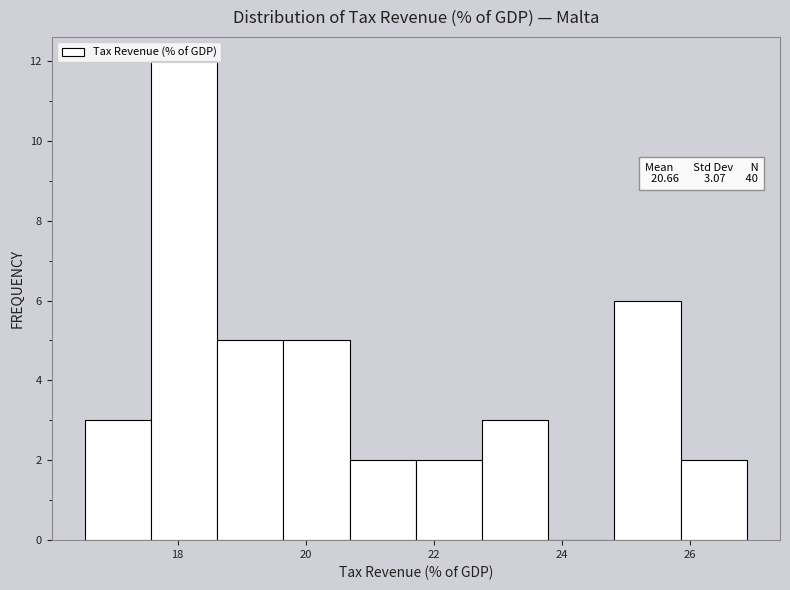

Which range on the x-axis has the tallest bar?

17.6 to 18.6